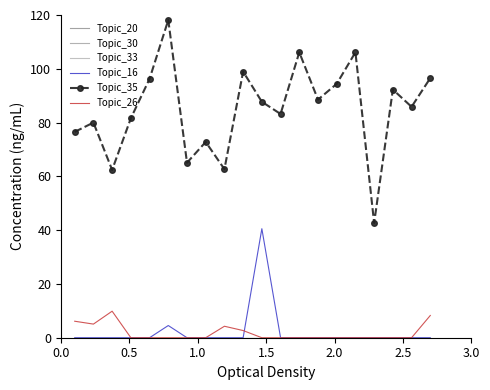

True or false: Topic_16 and Topic_33 intersect in this chart.

False